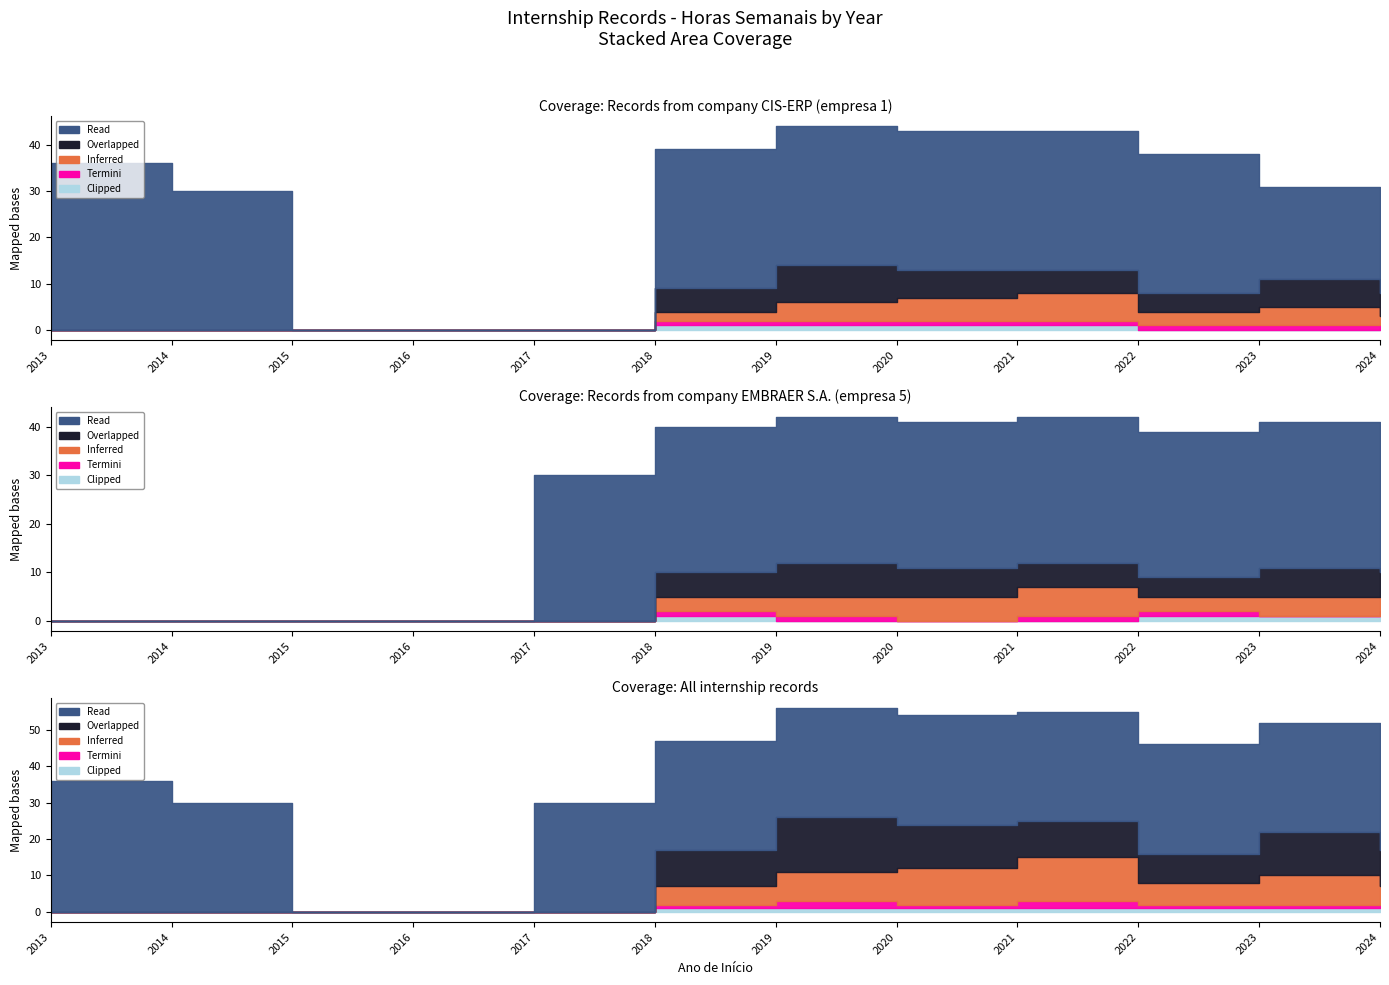

What is the total value across all series at 2013?

36